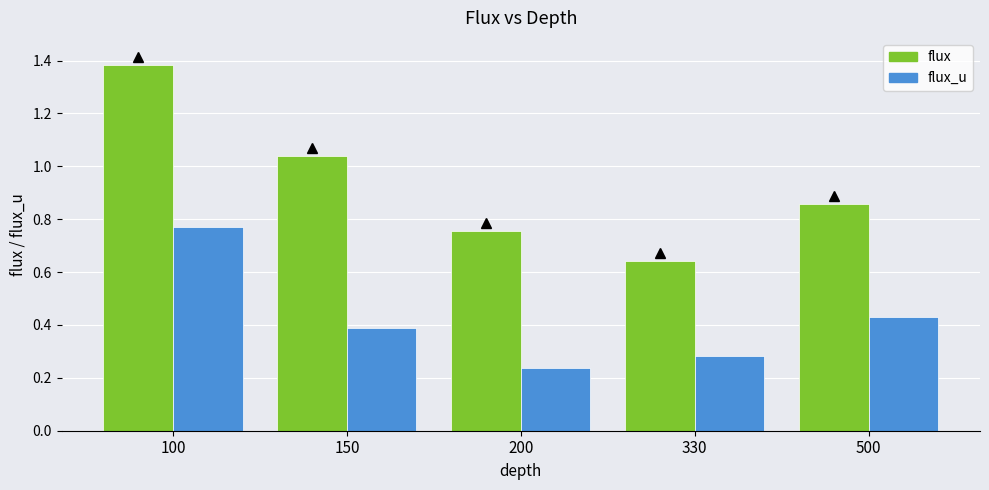

What are all the series names shown in the legend?

flux, flux_u